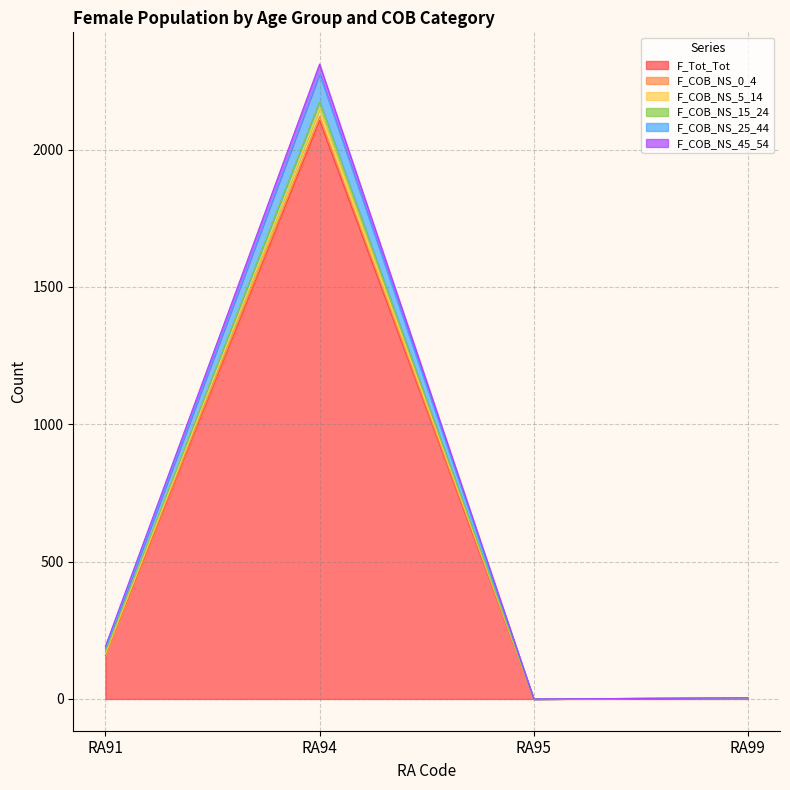

At which label does F_Tot_Tot first exceed 158?

RA94